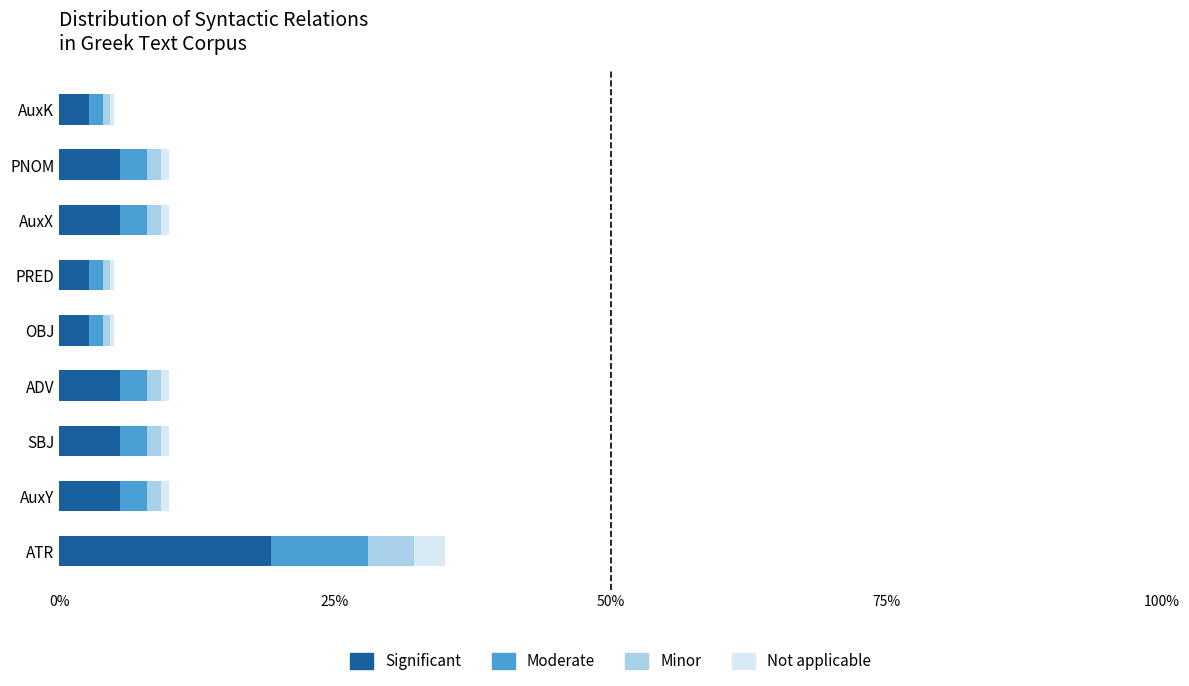

Which category has the highest value in the Significant series?

ATR